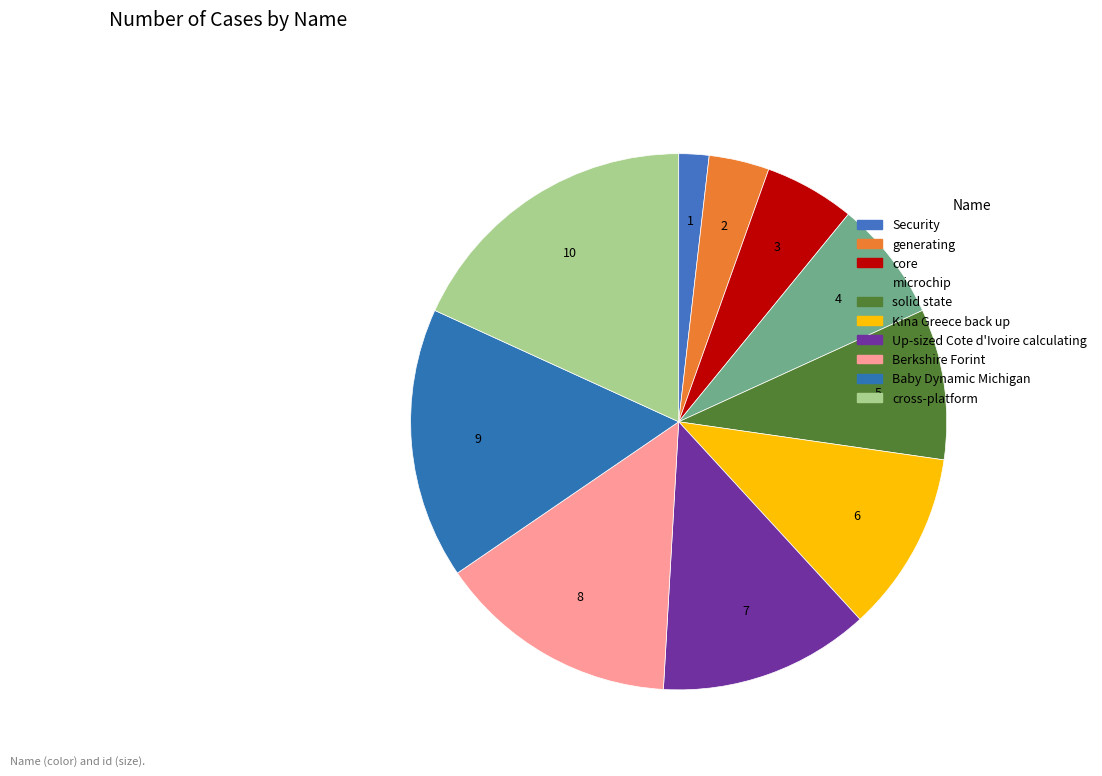

To the nearest percent, what percentage of the pie is Kina Greece back up?

11%